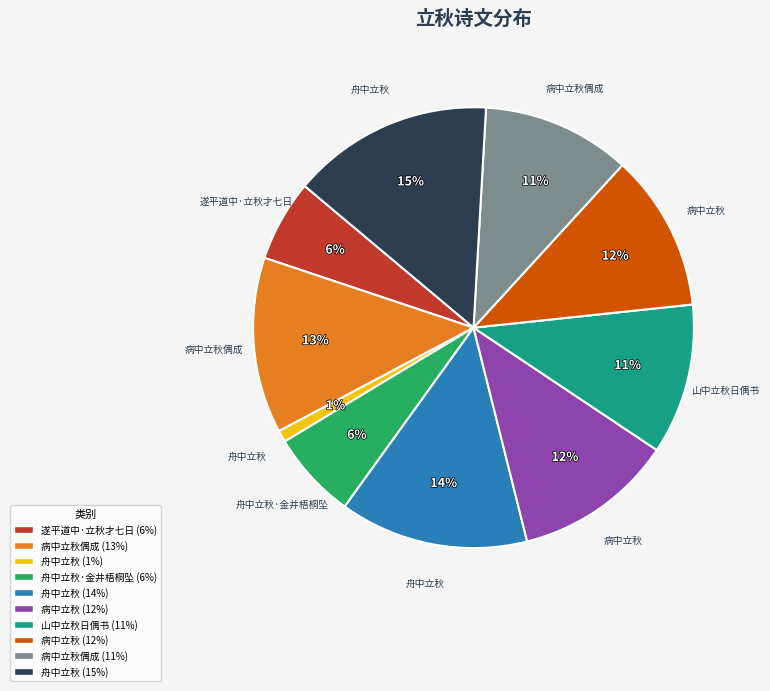

Does any single category account for the majority?

No